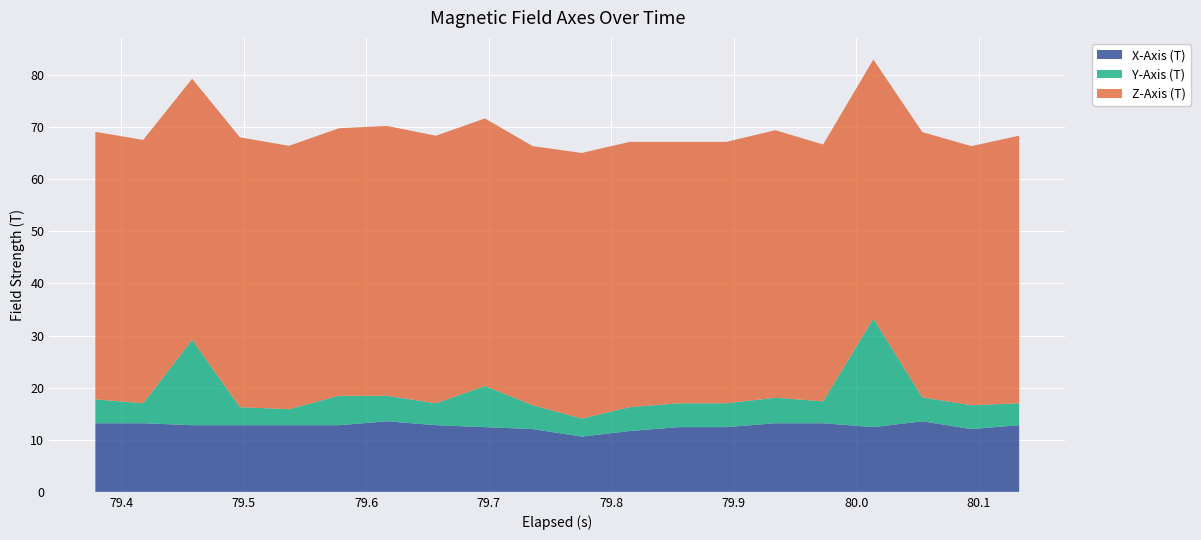

What is the difference between the maximum and minimum values in the X-Axis (T) series?

2.9